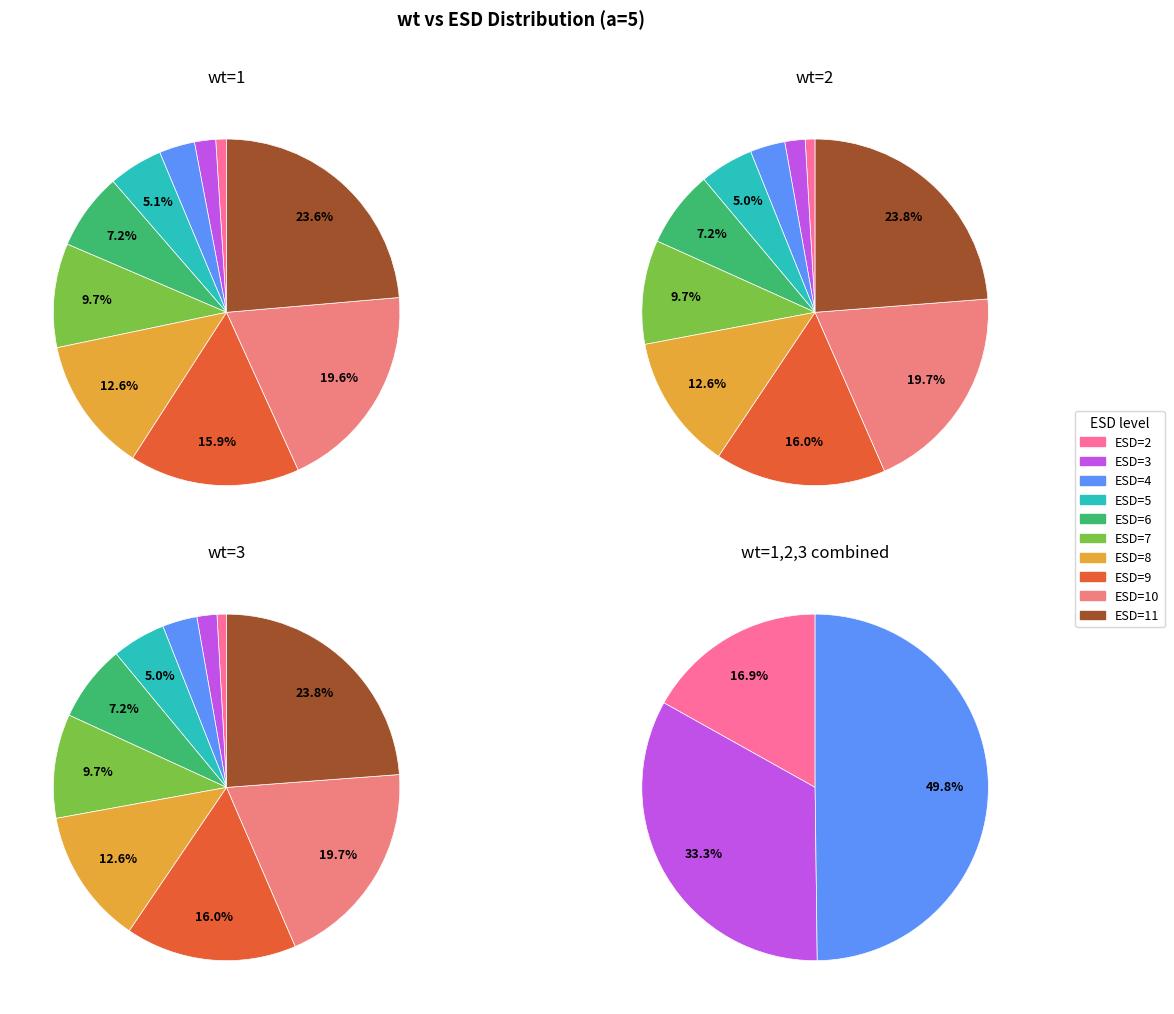

How many slices are in this pie chart?

10